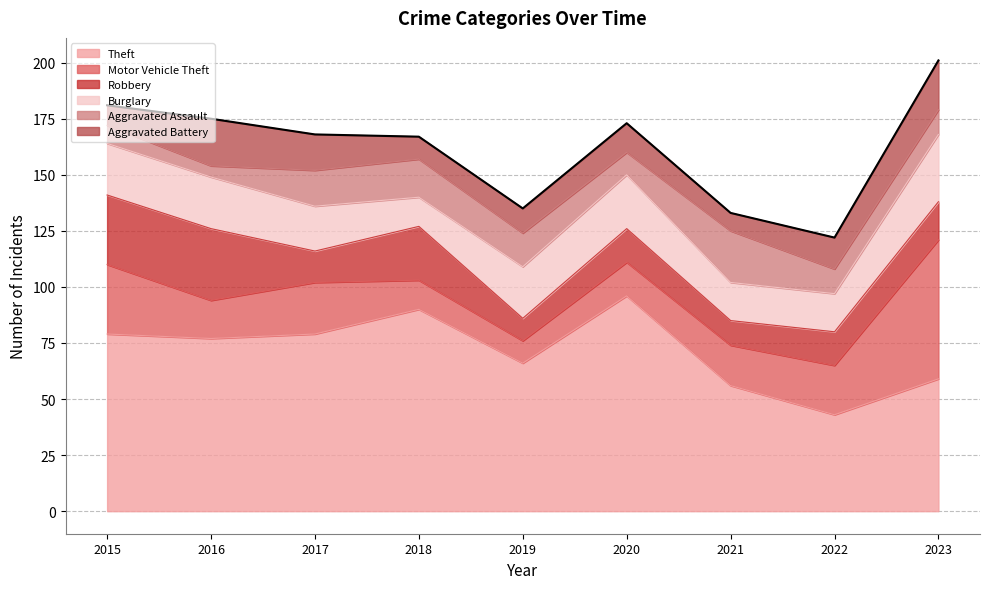

What is the minimum value shown in the chart?

5